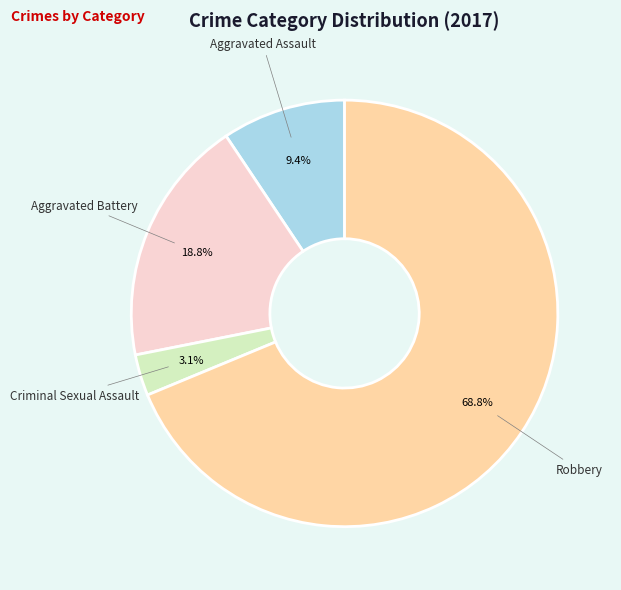

Does any single category account for the majority?

Yes